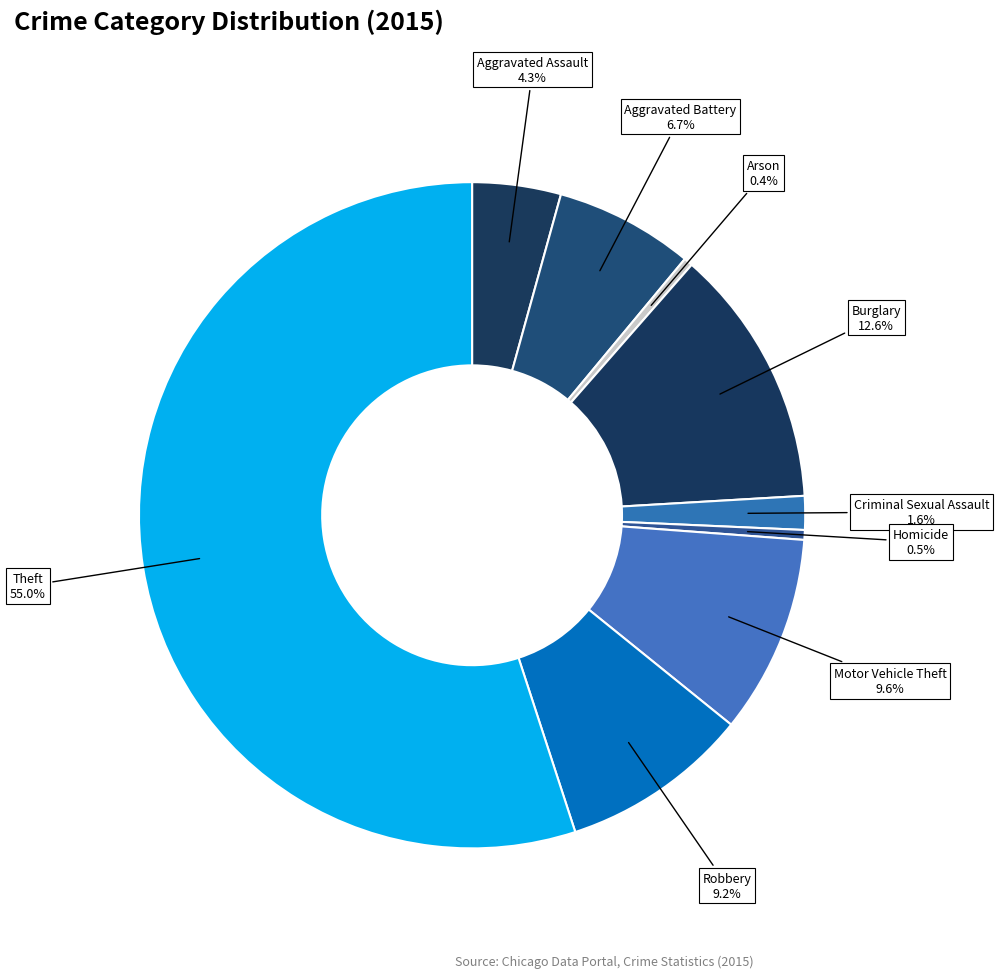

How many segments does this pie chart have?

9